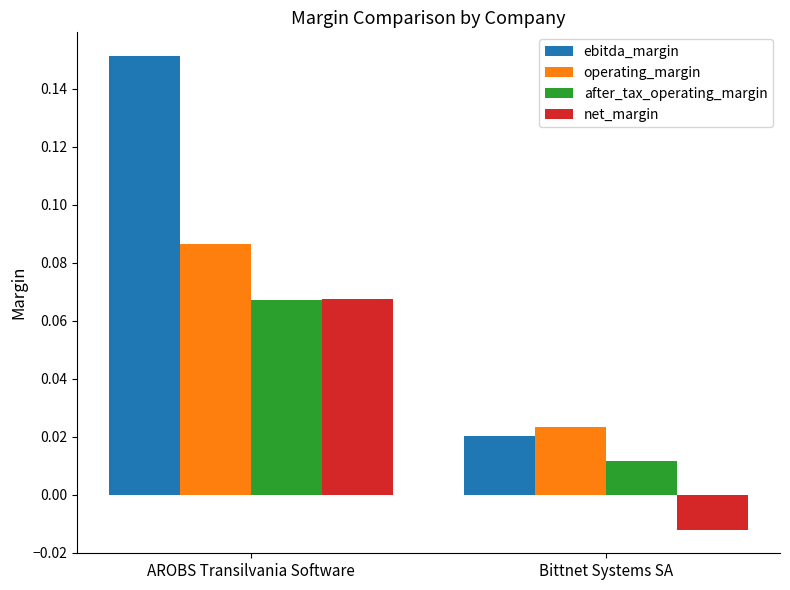

The value of net_margin at AROBS Transilvania Software is 0.0. True or false?

False